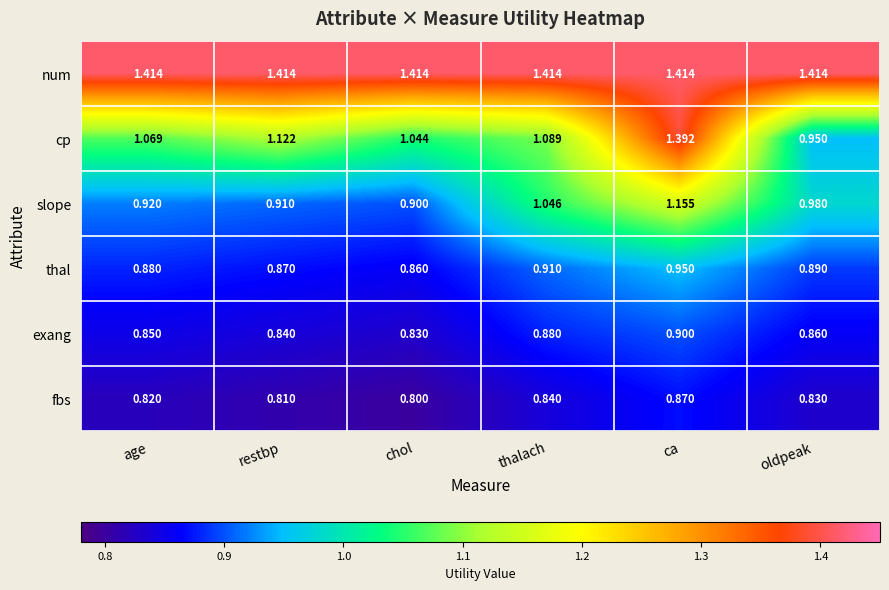

Which series changed the most between thalach and oldpeak?

cp